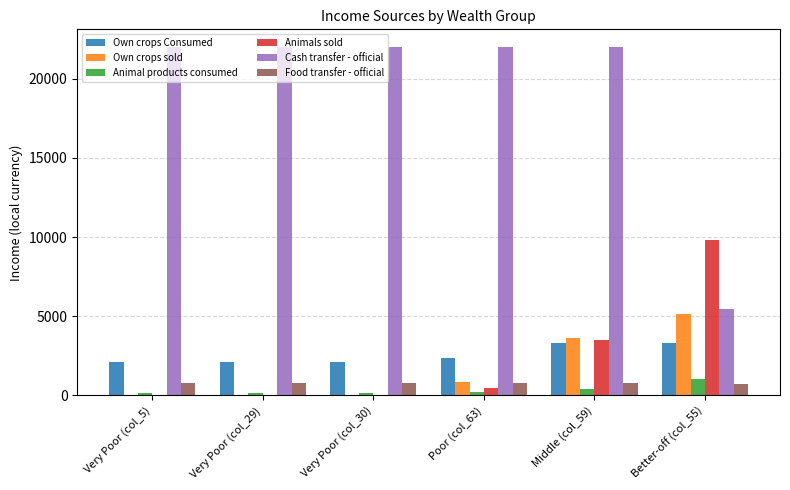

At which category is the sum across all series the highest?

Middle (col_59)